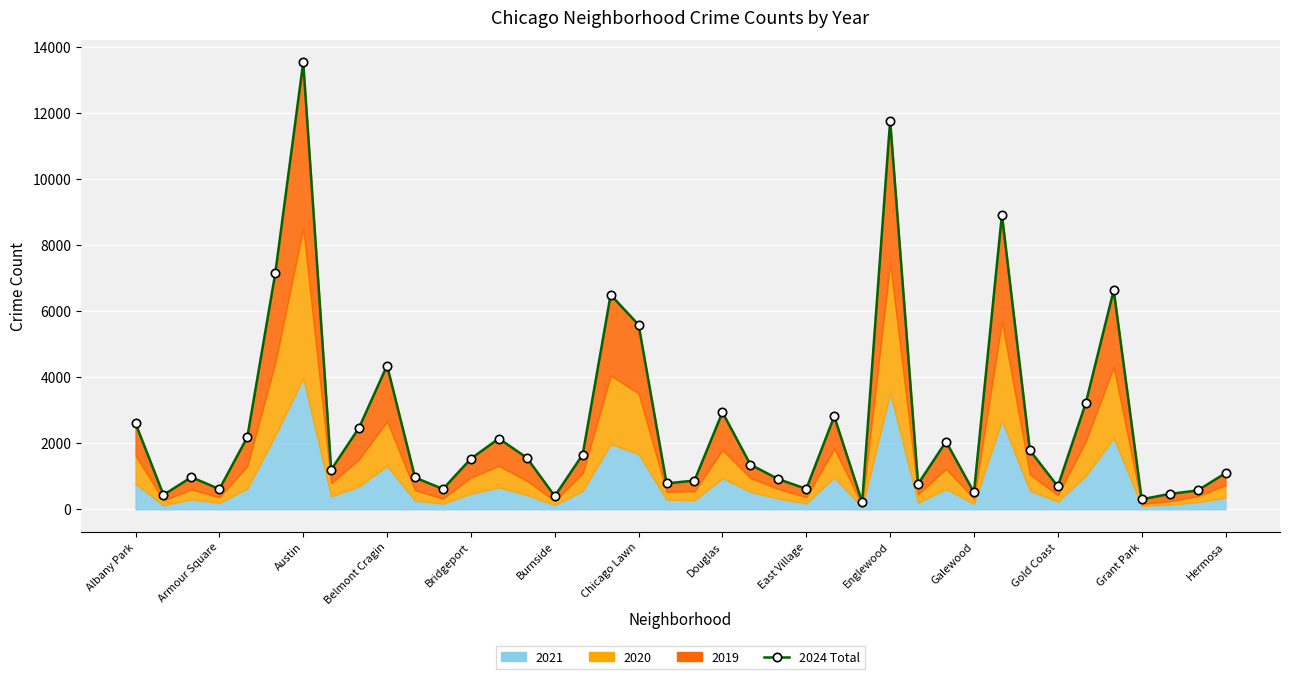

What is the difference between the values at 19 and 20?

86